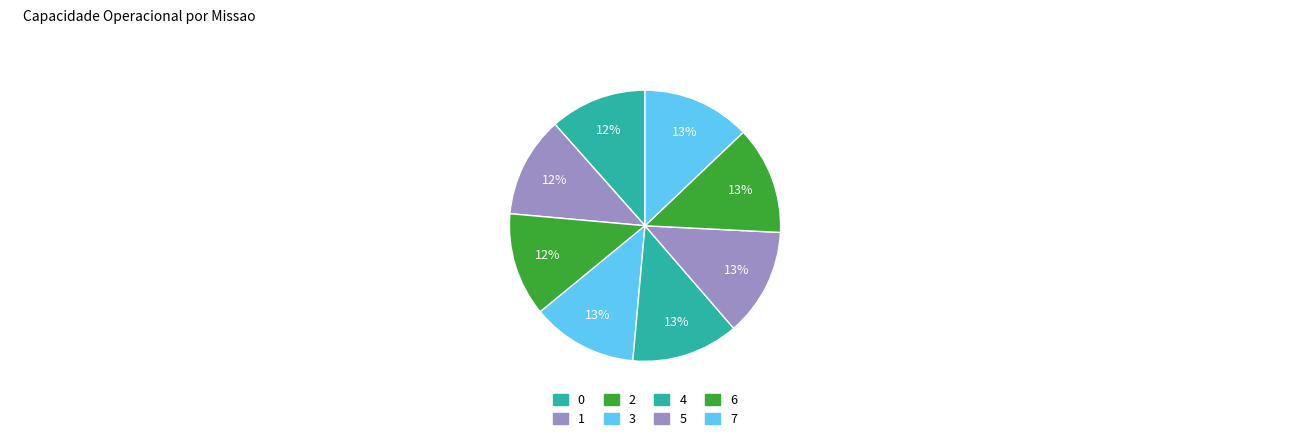

How many segments does this pie chart have?

8